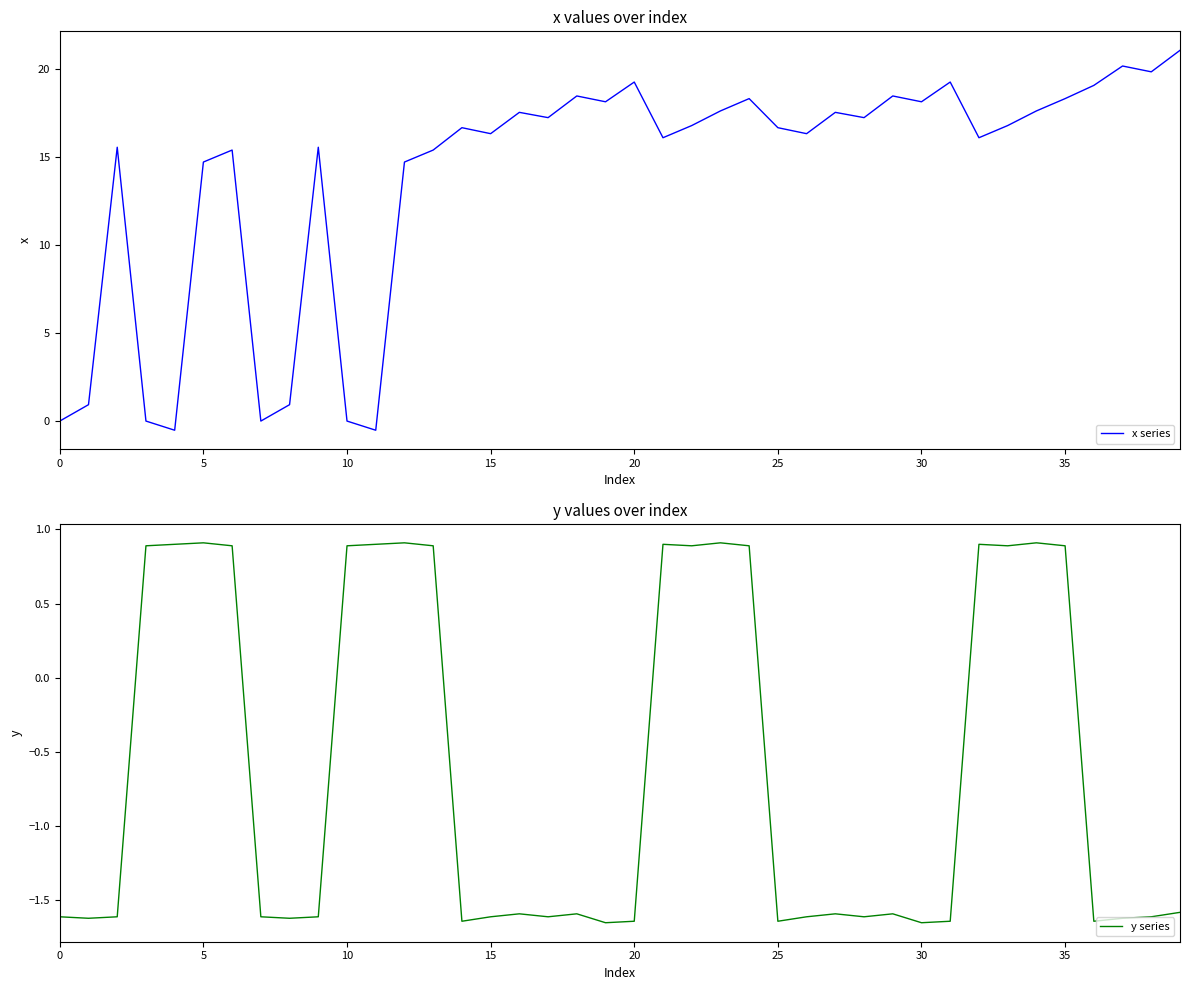

True or false: x series has a value of 16.6 at 25.

True